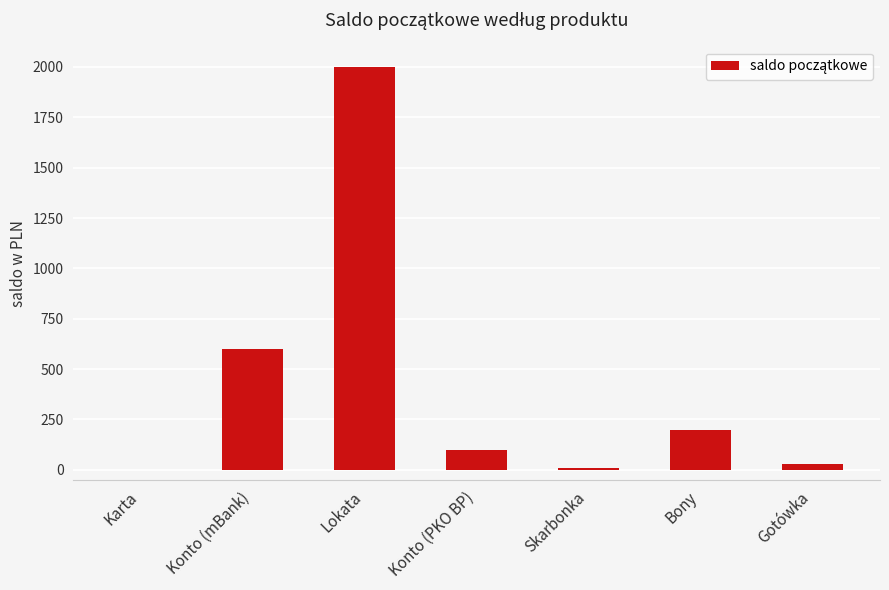

At which label is the value closest to 1000?

Konto (mBank)